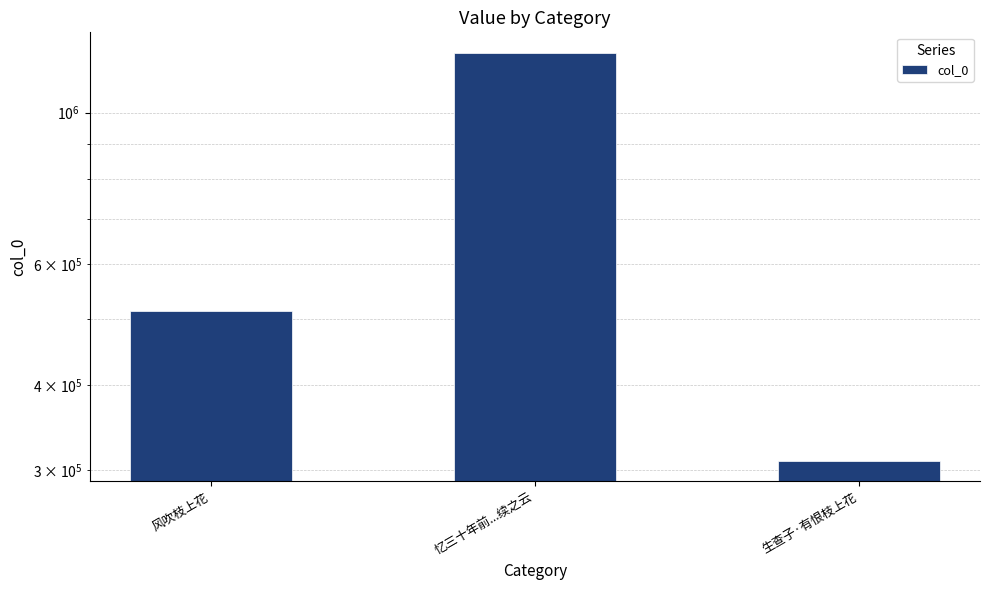

True or false: the data shows 923550 at 风吹枝上花.

False